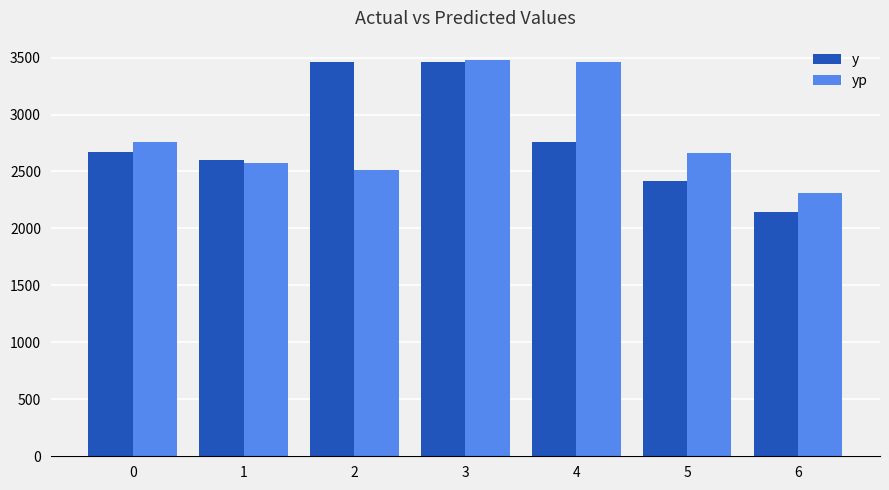

Rank the series at 5 from highest to lowest value.

yp, y